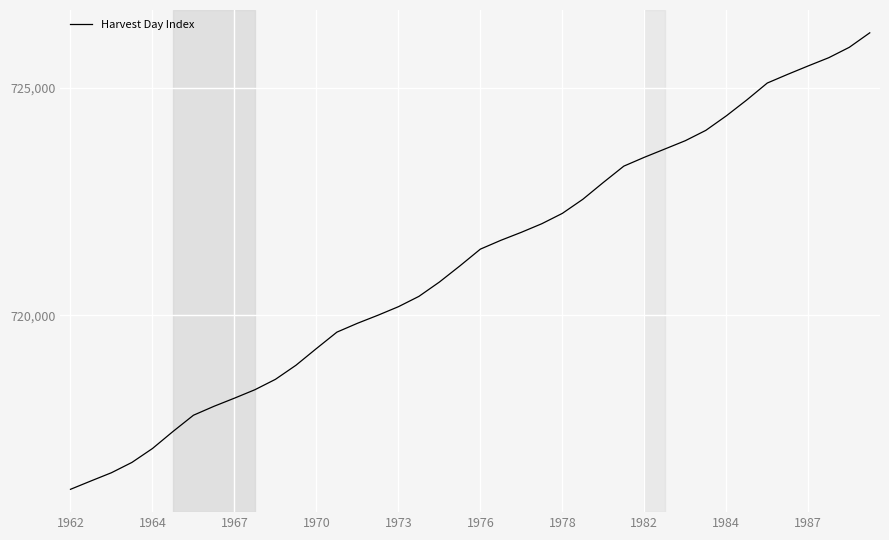

What is the maximum value shown in the chart?

726208